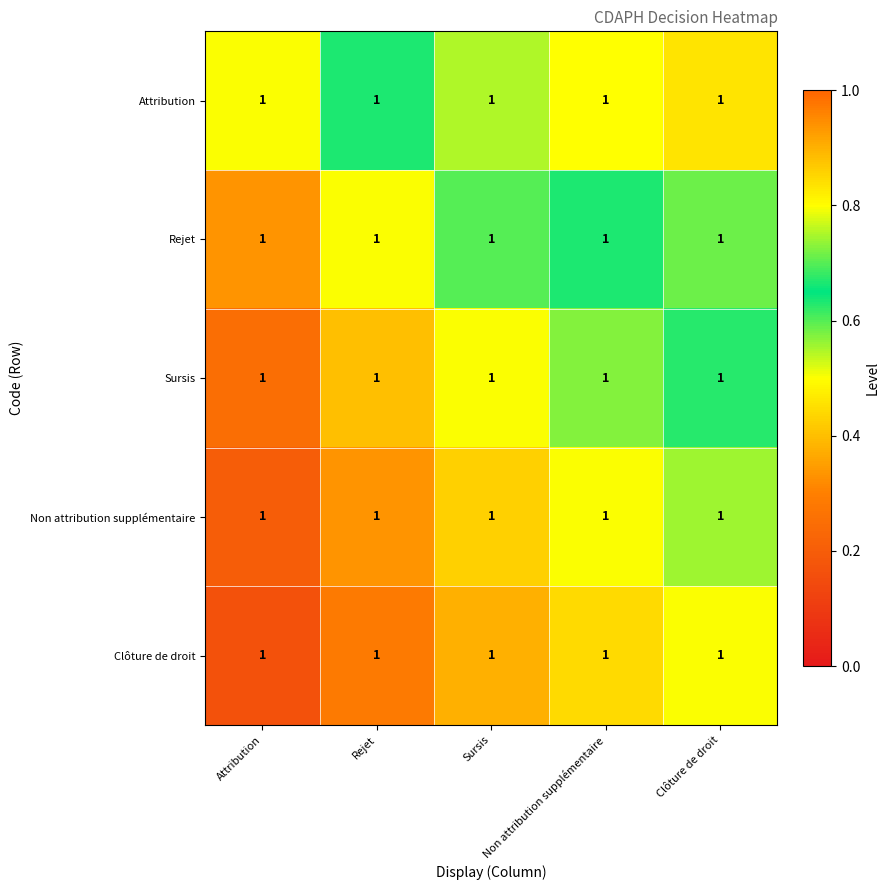

At which label does Attribution reach its peak?

Clôture de droit